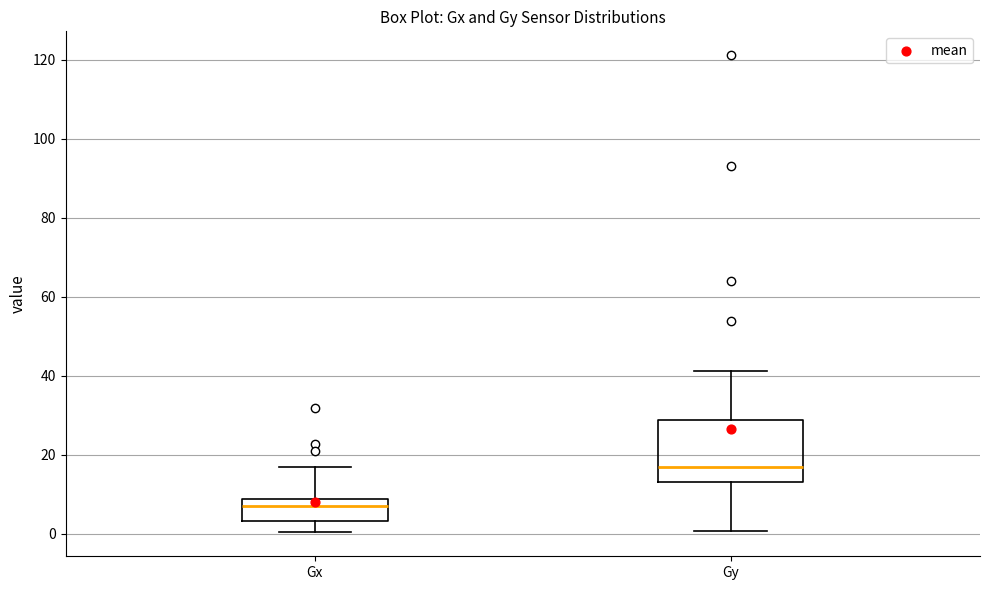

Reading left to right, read every box against the y-axis: the position of its median line, the range the box covers, and the ends of its whiskers. The values are not printed on the chart, so give them approximately, as read against the axis.

Gx: median 6, box 4 to 8, whiskers 0 to 16
Gy: median 16, box 14 to 28, whiskers 0 to 42